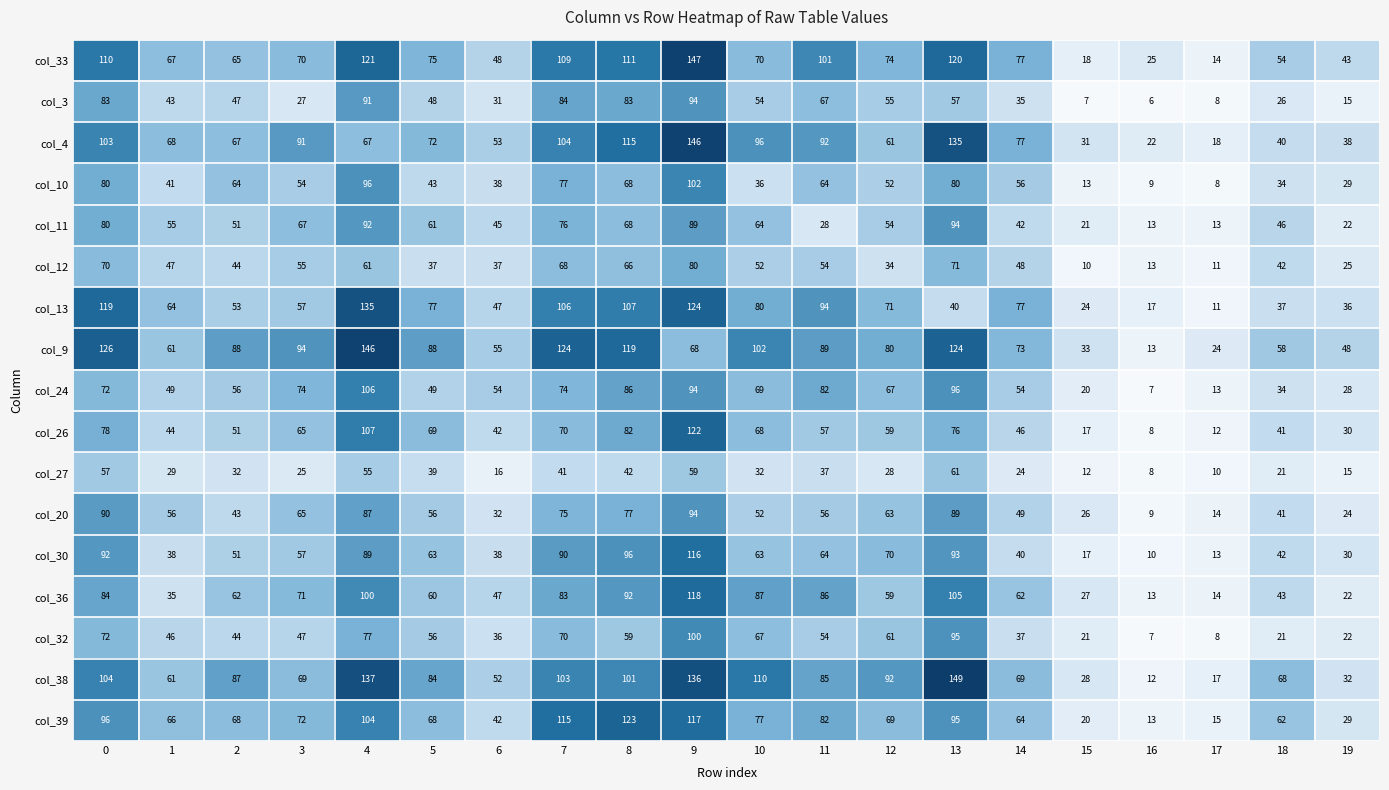

At which label is col_26 closest to 65?

3